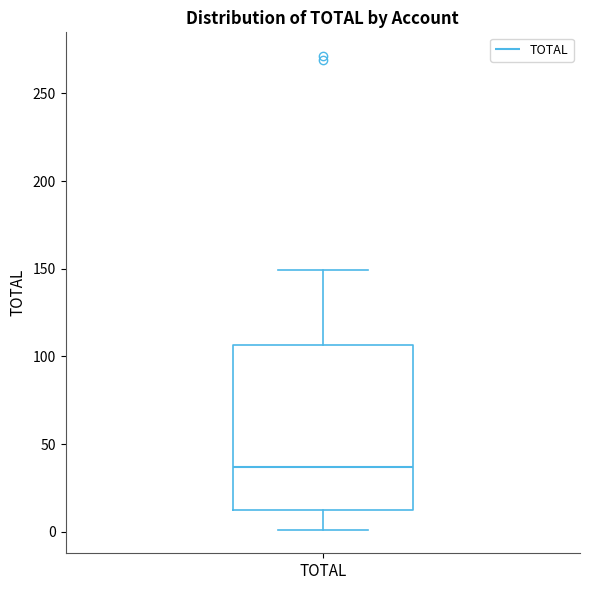

Transcribe this box plot: give where the median line is, the range the box spans, and where the two whiskers end, as read against the y-axis. The values are not printed on the chart, so give them approximately, as read against the axis.

median 35, box 10 to 105, whiskers 0 to 150